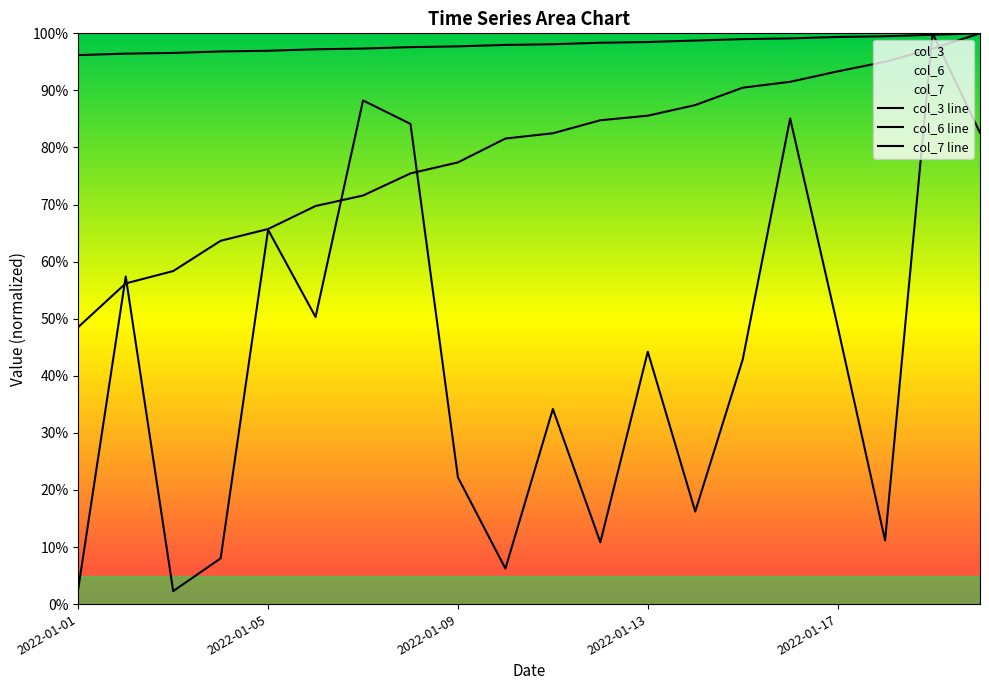

The value of col_3 at 2022-01-06 is 0.9. True or false?

False